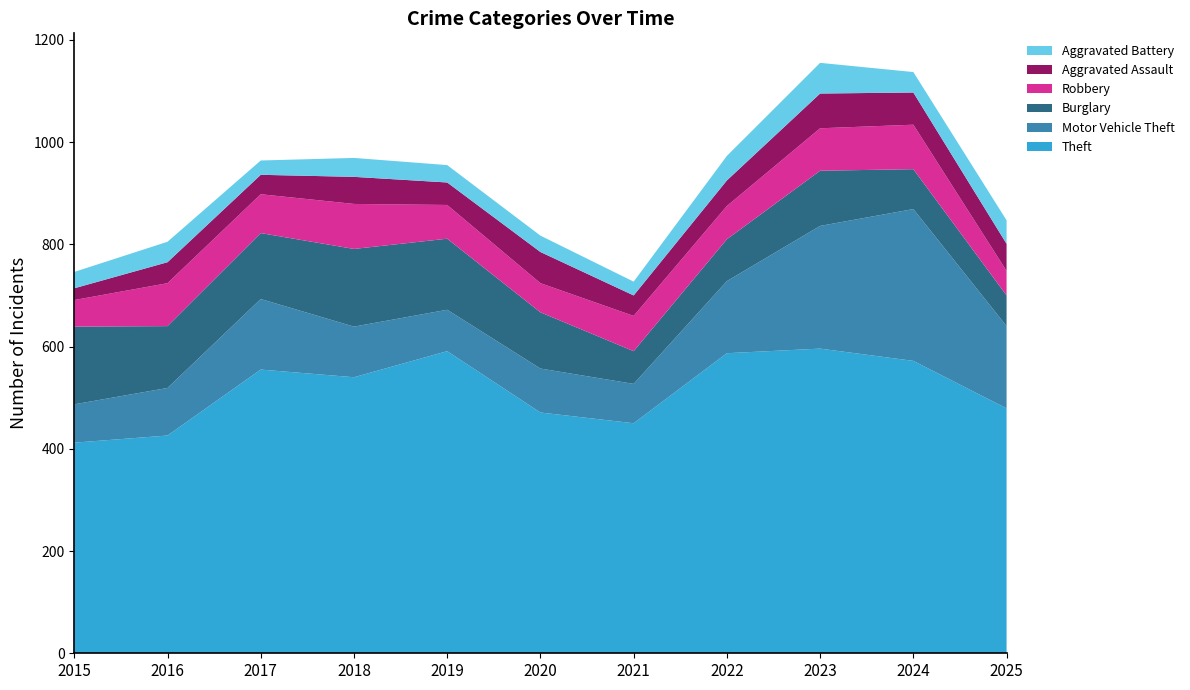

Reading right to left, list all the values displayed in this chart.

Theft: 2025=479	2024=572	2023=596	2022=587	2021=450	2020=471	2019=591	2018=540	2017=555	2016=426	2015=412
Motor Vehicle Theft: 2025=161	2024=297	2023=240	2022=141	2021=77	2020=86	2019=81	2018=99	2017=138	2016=93	2015=75
Burglary: 2025=60	2024=78	2023=108	2022=82	2021=64	2020=110	2019=139	2018=152	2017=129	2016=121	2015=152
Robbery: 2025=48	2024=87	2023=83	2022=65	2021=69	2020=57	2019=66	2018=88	2017=76	2016=84	2015=52
Aggravated Assault: 2025=53	2024=63	2023=68	2022=50	2021=40	2020=61	2019=44	2018=53	2017=38	2016=41	2015=23
Aggravated Battery: 2025=46	2024=40	2023=60	2022=48	2021=27	2020=32	2019=34	2018=37	2017=28	2016=40	2015=32